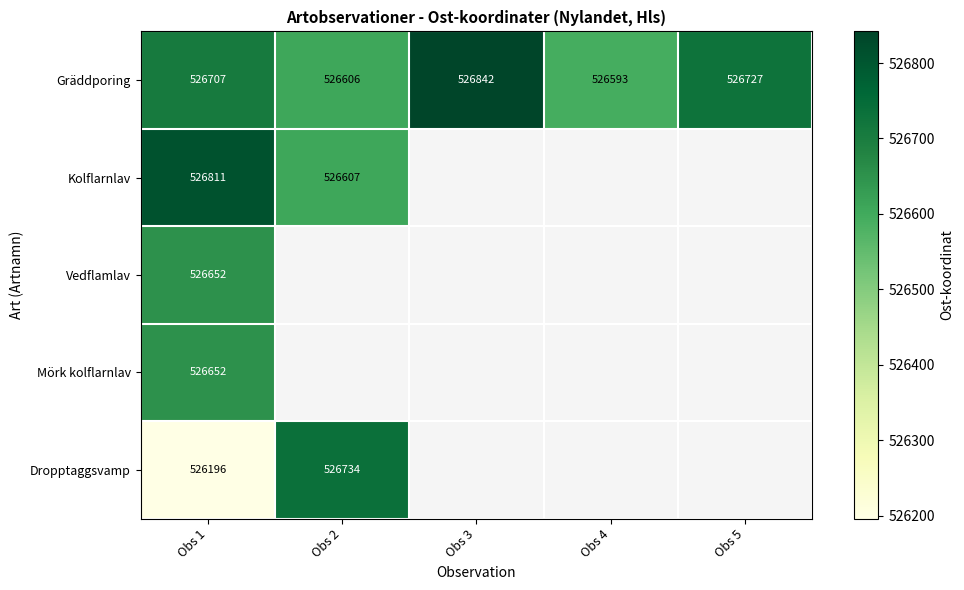

At which label is Gräddporing closest to 526717?

Obs 1